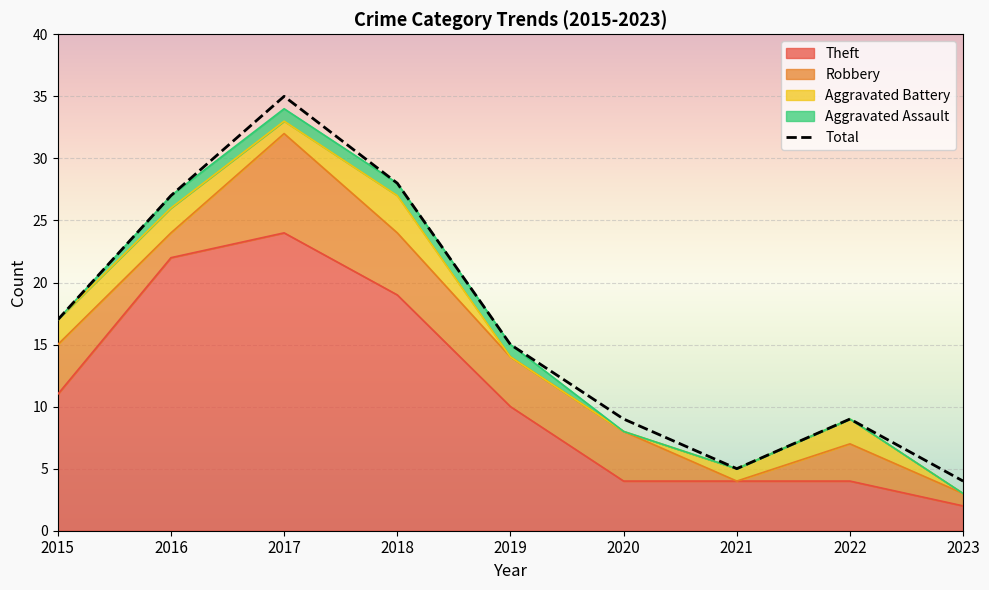

What is the difference between the second highest and minimum values?

24